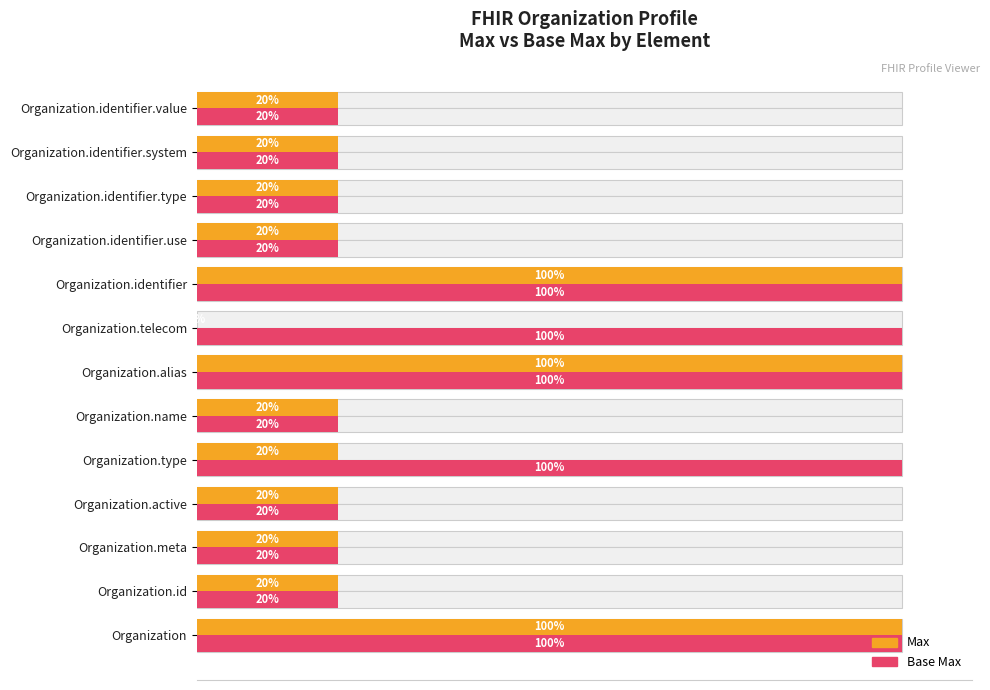

What is the value of the Max bar at the 6th from the left?

20